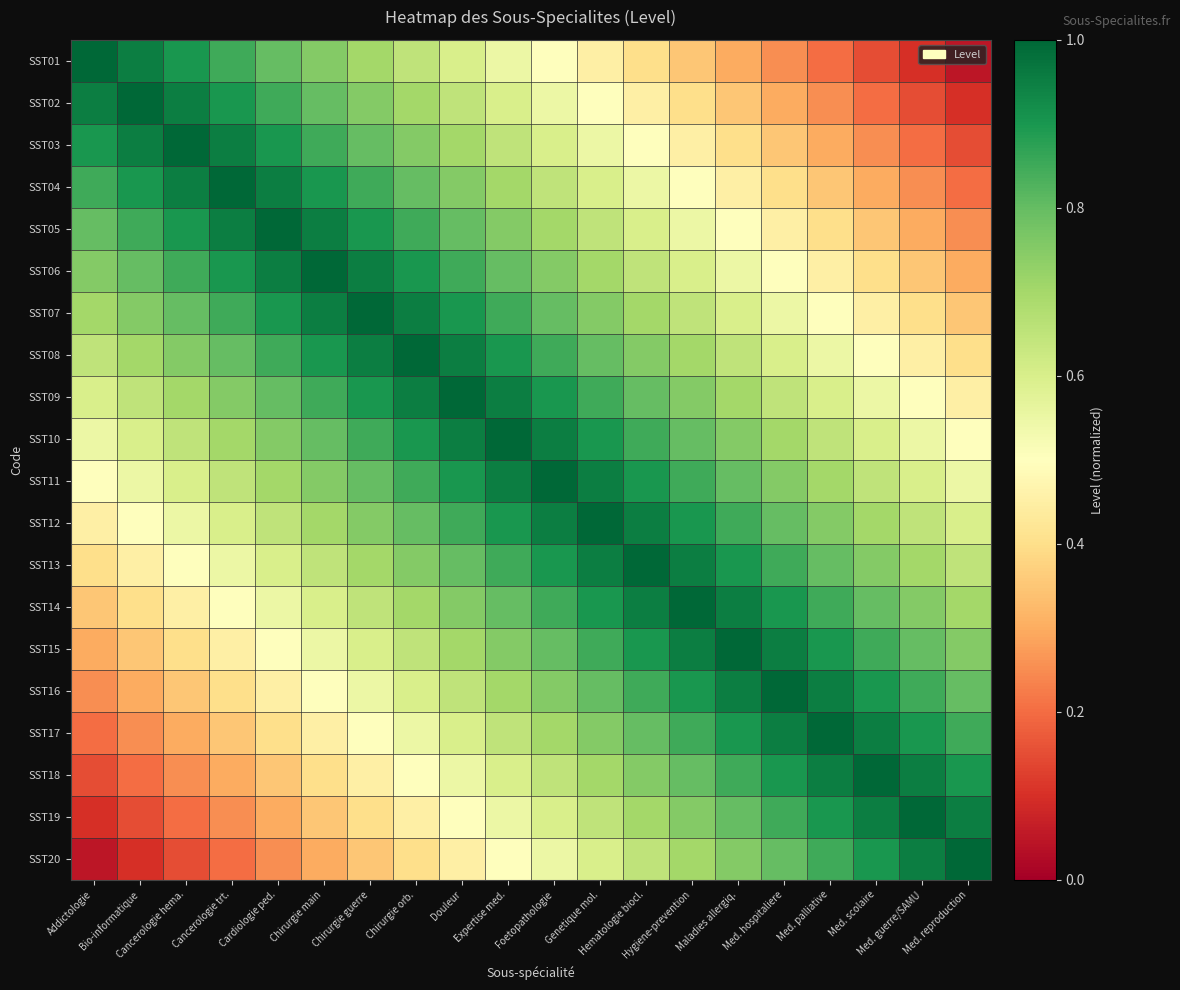

At Chirurgie orb., list the series in order from smallest to largest.

SST20, SST19, SST18, SST17, SST16, SST01, SST15, SST02, SST14, SST03, SST13, SST04, SST12, SST05, SST11, SST06, SST10, SST07, SST09, SST08